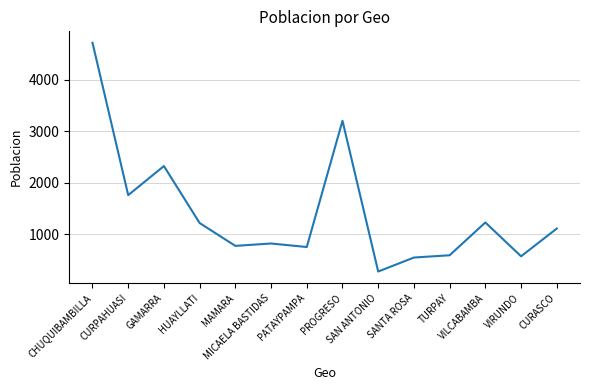

Where is the first local minimum?

CURPAHUASI